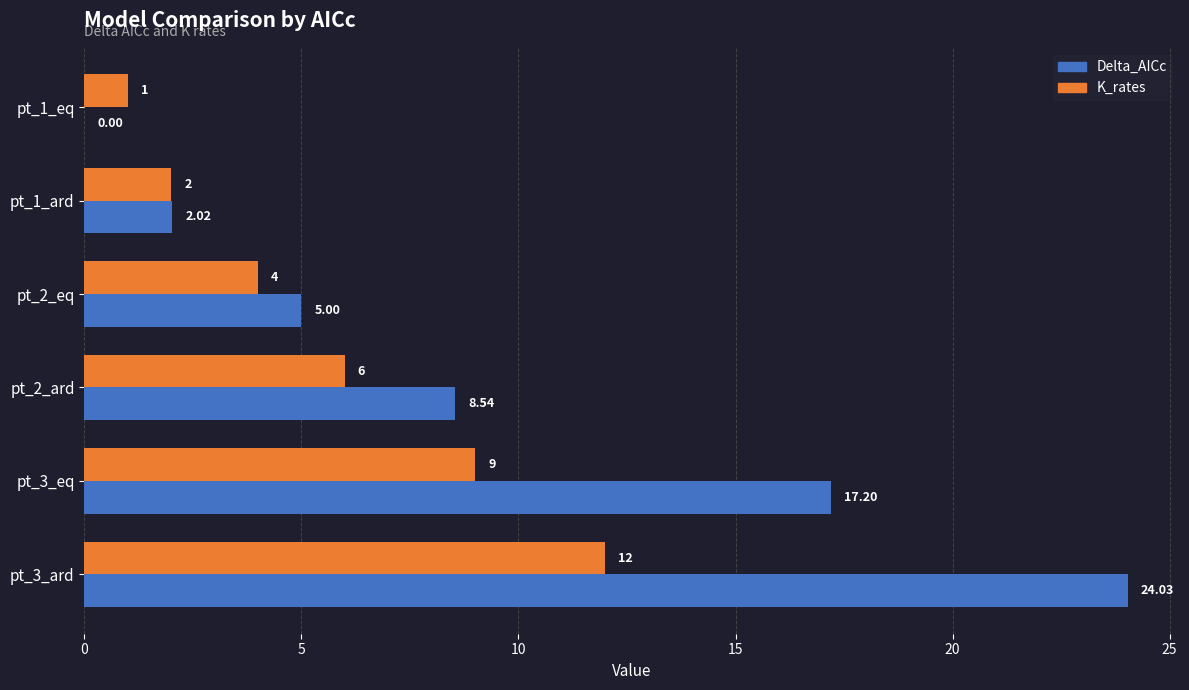

What is the average value of the Delta_AICc series?

9.5